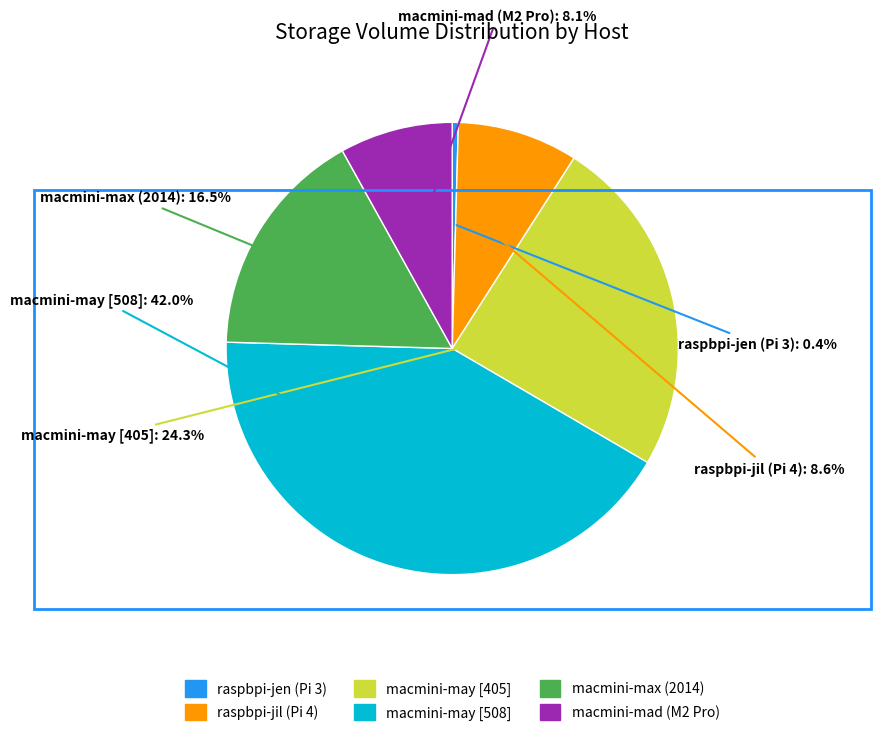

Between raspbpi-jen (Pi 3) and macmini-max (2014), which is larger?

macmini-max (2014)